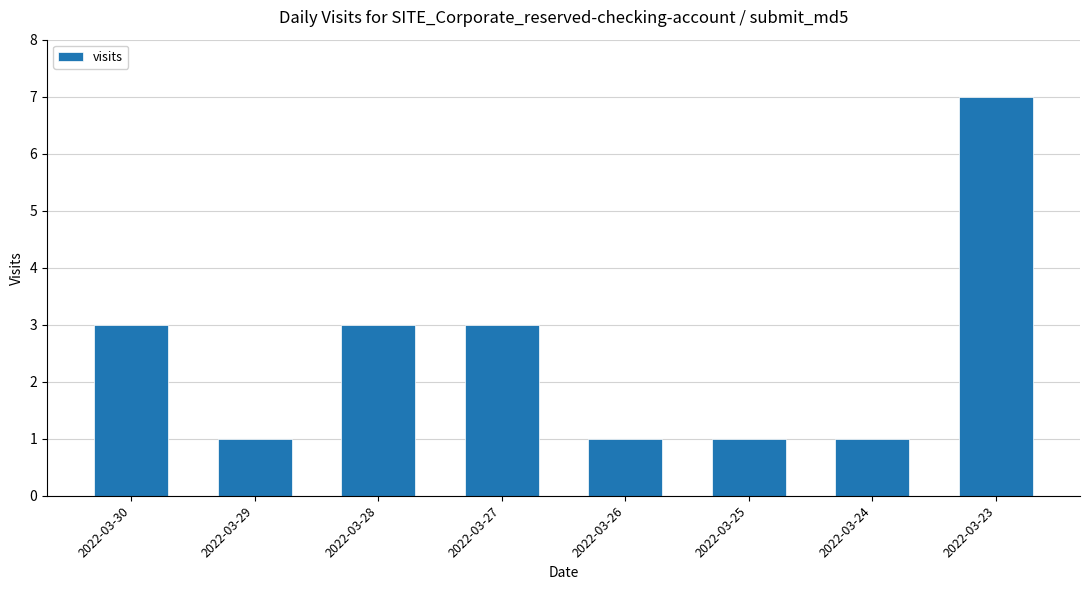

Reading left to right, transcribe all the data shown in this chart.

2022-03-30=3	2022-03-29=1	2022-03-28=3	2022-03-27=3	2022-03-26=1	2022-03-25=1	2022-03-24=1	2022-03-23=7